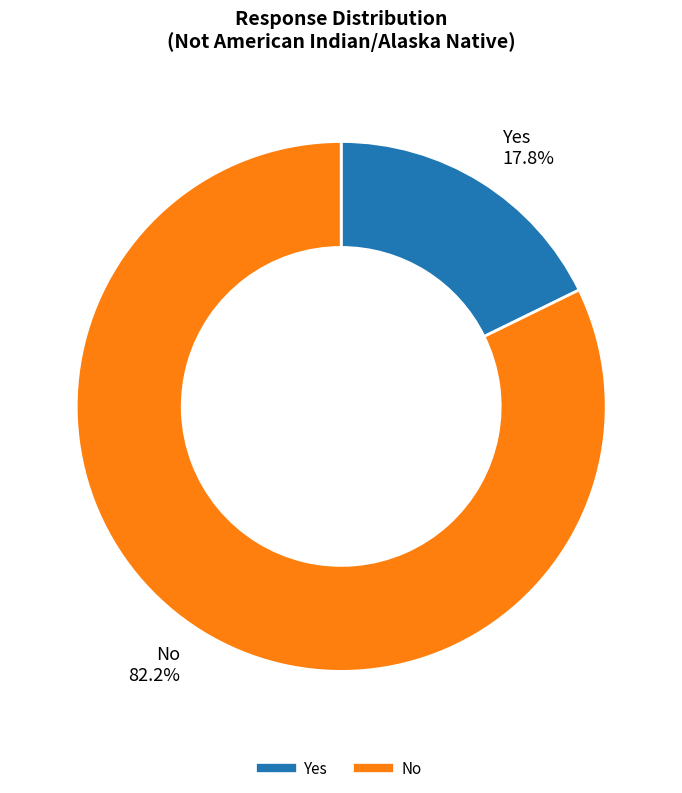

To the nearest percent, what portion does Yes represent?

18%